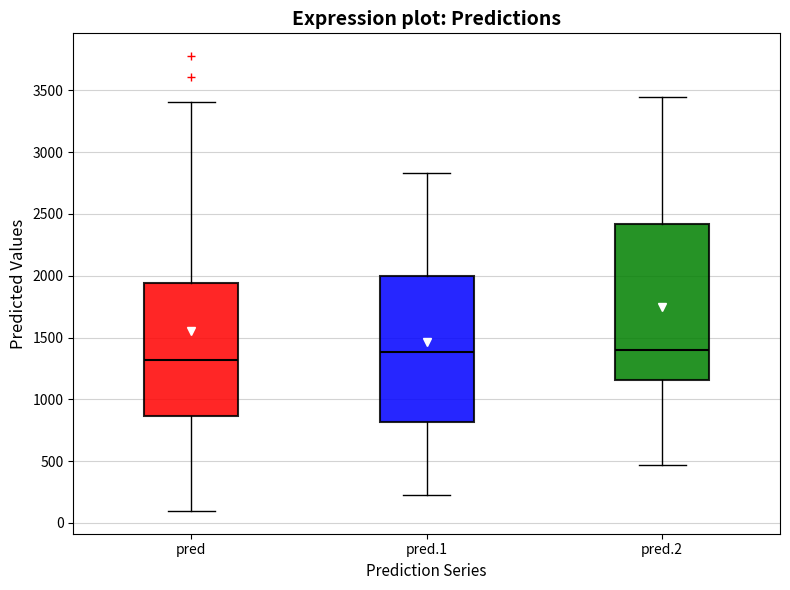

Which box's median line is the lowest?

pred